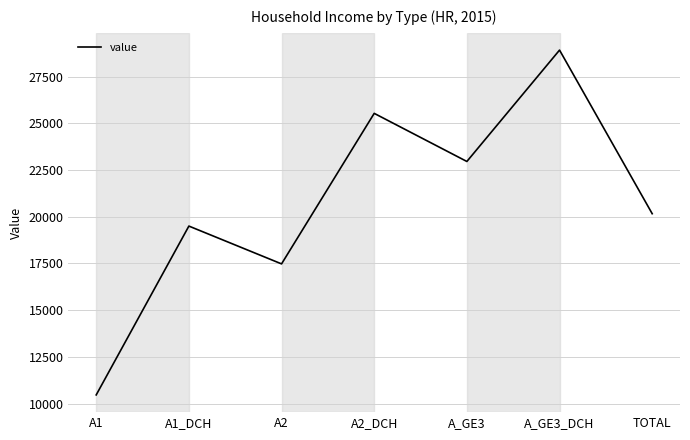

At which category does the chart reach its peak across all series?

A_GE3_DCH